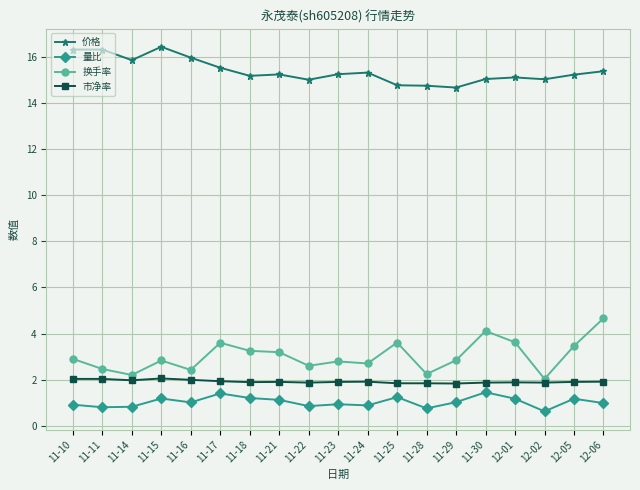

What position from the right is 11-22?

11